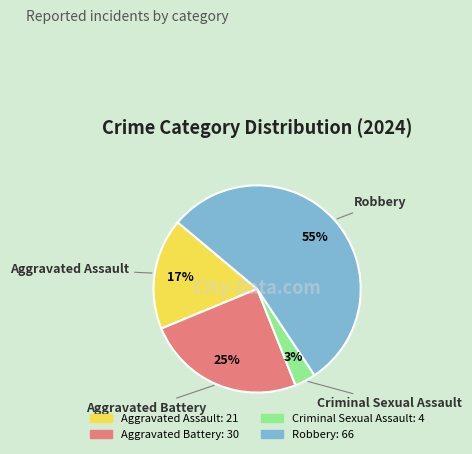

What percentage is the Criminal Sexual Assault slice, to the nearest percent?

3%